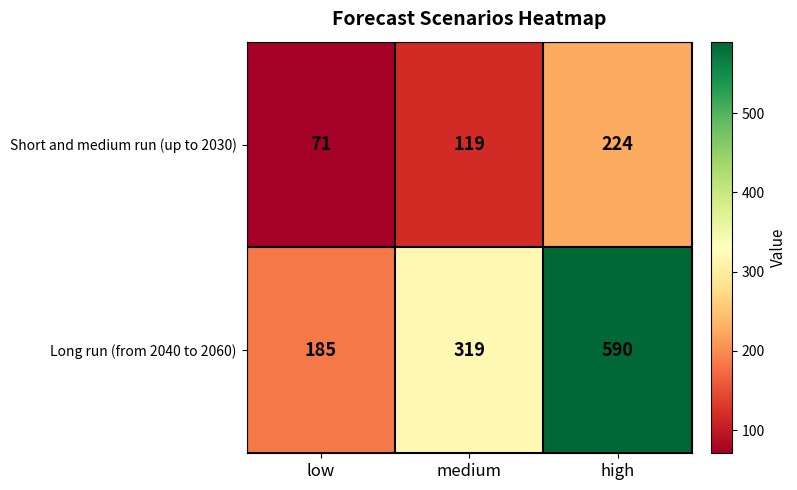

Reading left to right, extract all data points from this chart.

Short and medium run (up to 2030): low=71	medium=119	high=224
Long run (from 2040 to 2060): low=185	medium=319	high=590